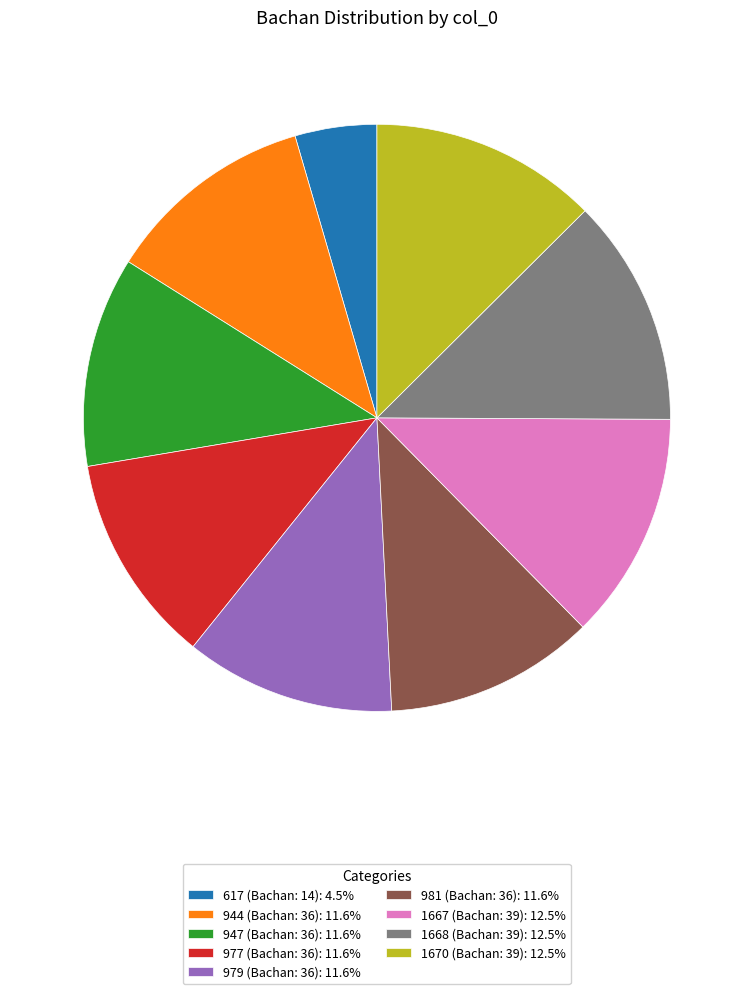

Is the sum of 1670 (Bachan: 39): 12.5% and 944 (Bachan: 36): 11.6% greater than half?

No